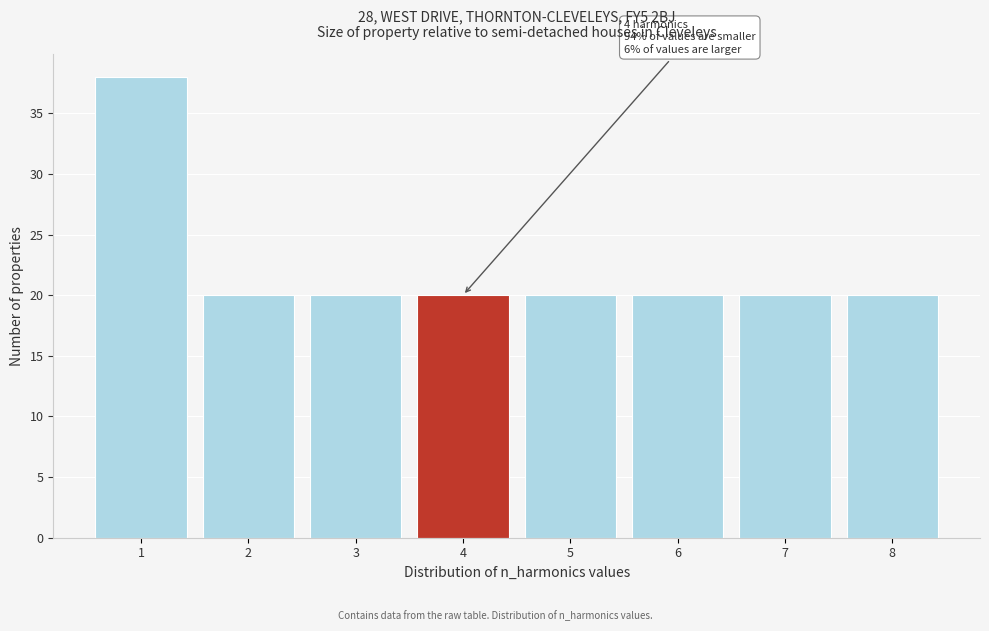

Over which range of the x-axis is the bar tallest?

0.5 to 1.5